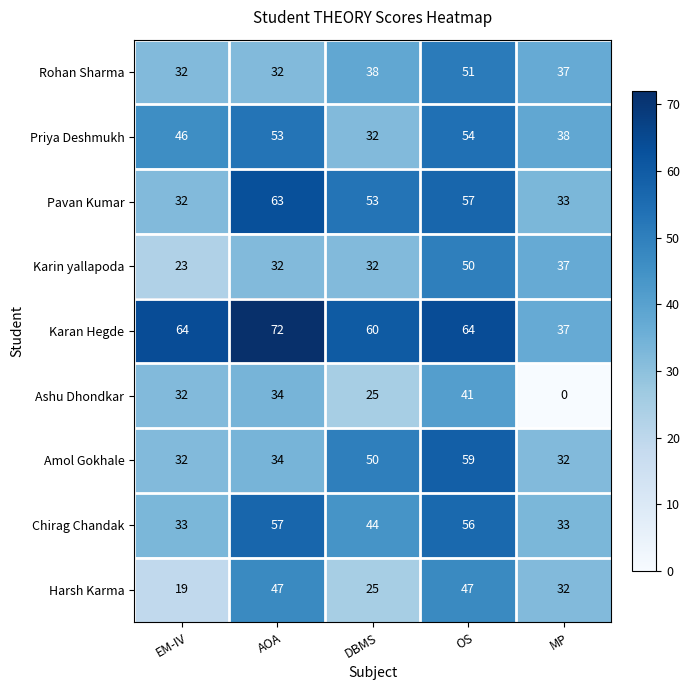

How many categories are shown in the chart?

5